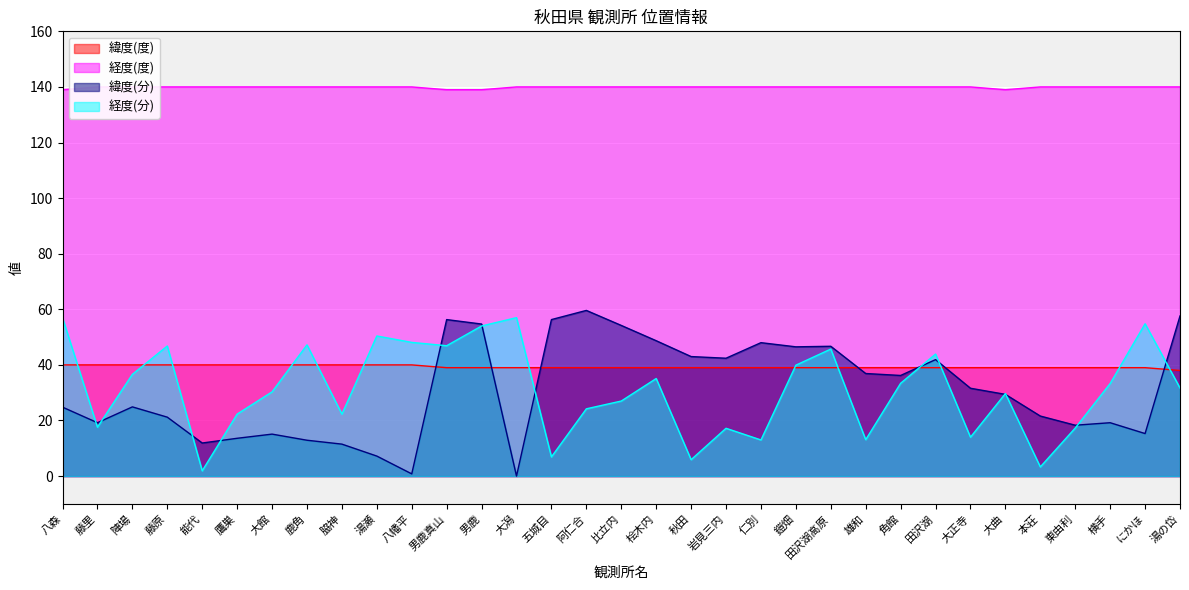

At which label is 緯度(度) closest to 39?

男鹿真山